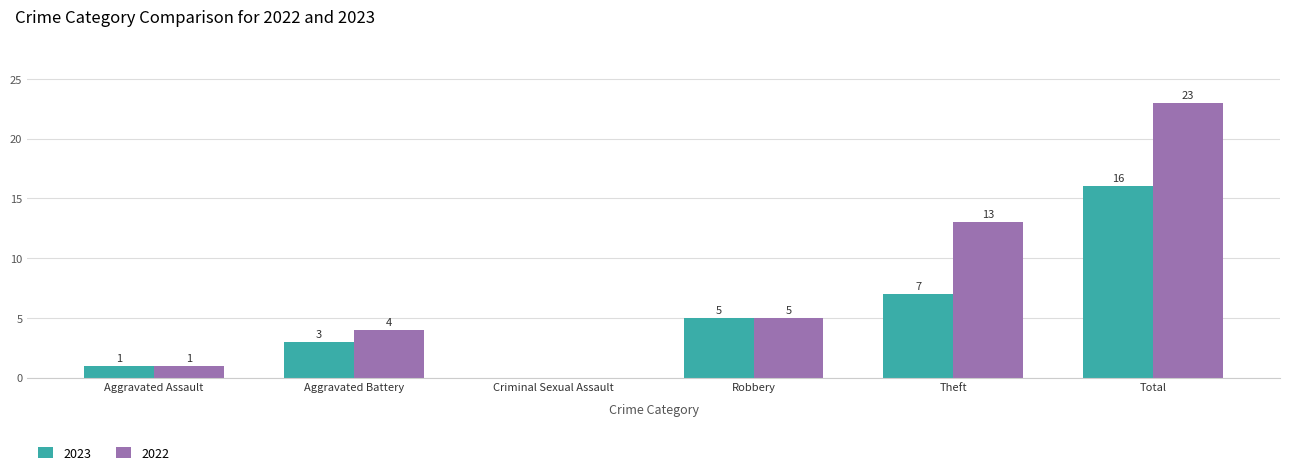

How many series are shown in this chart?

2